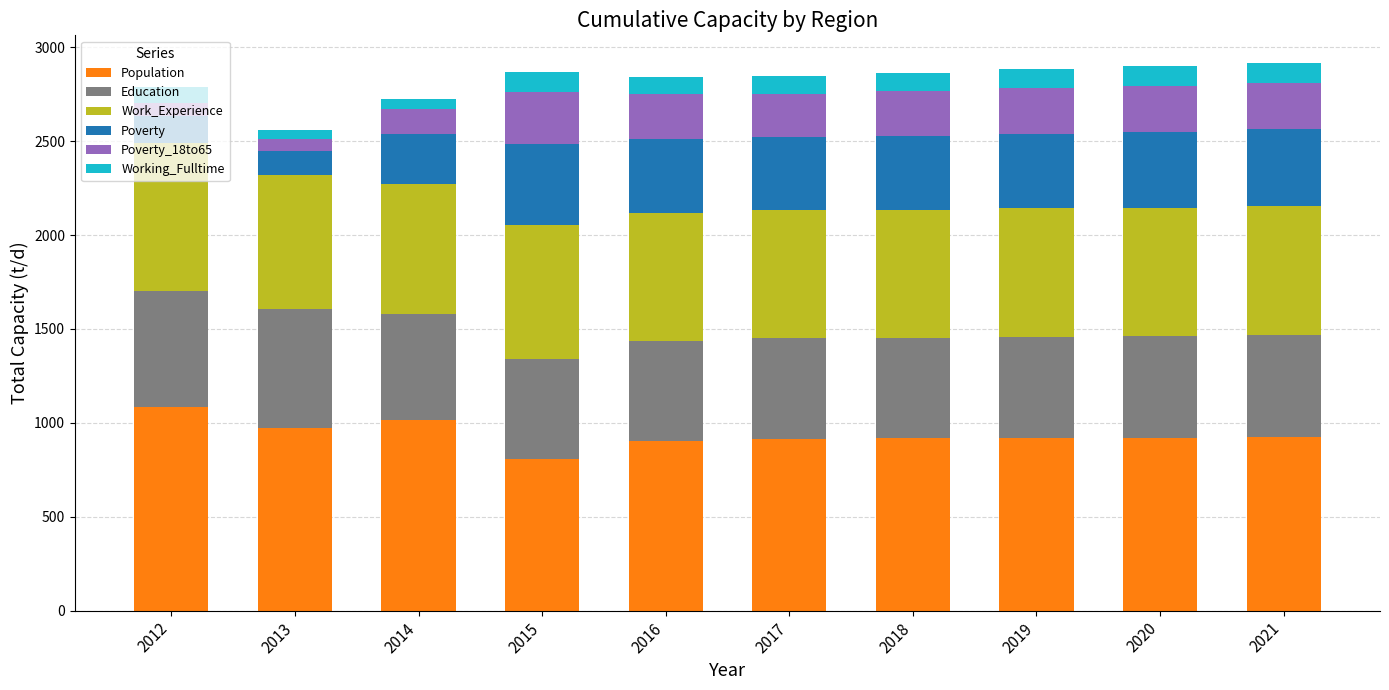

True or false: Population has a value of 314 at 2020.

False